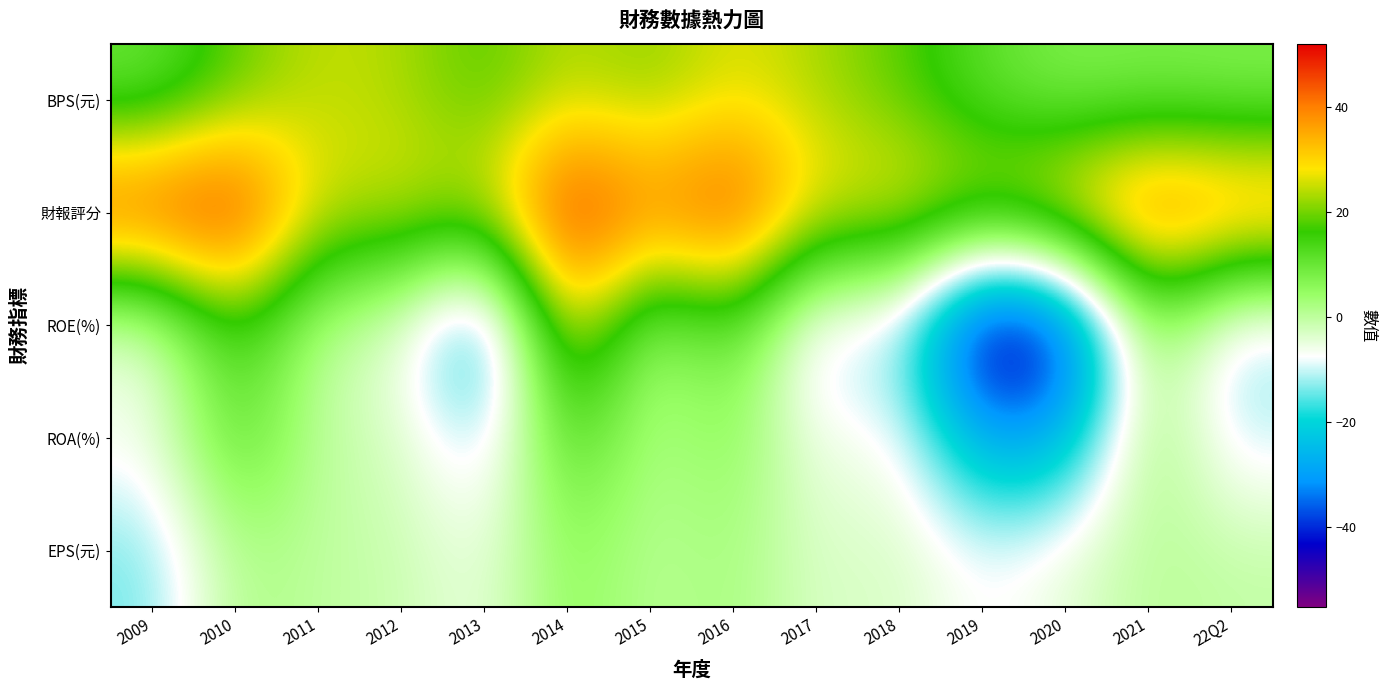

What is the maximum value shown in the chart?

52.0